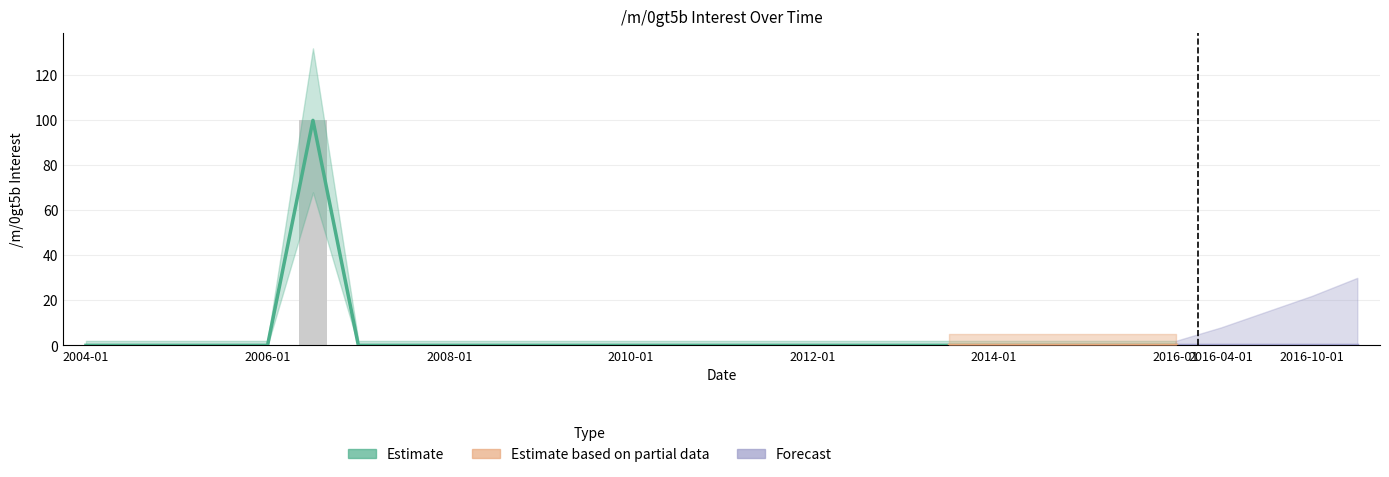

Is it true that the value at 2015-07-01 is 30?

False